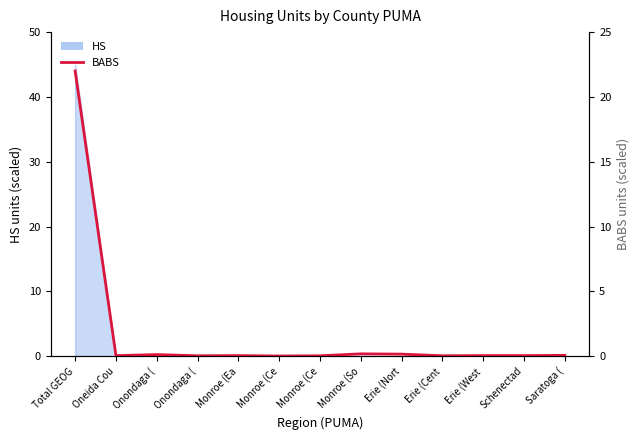

Which category has the lowest value across all series?

Monroe (Ce